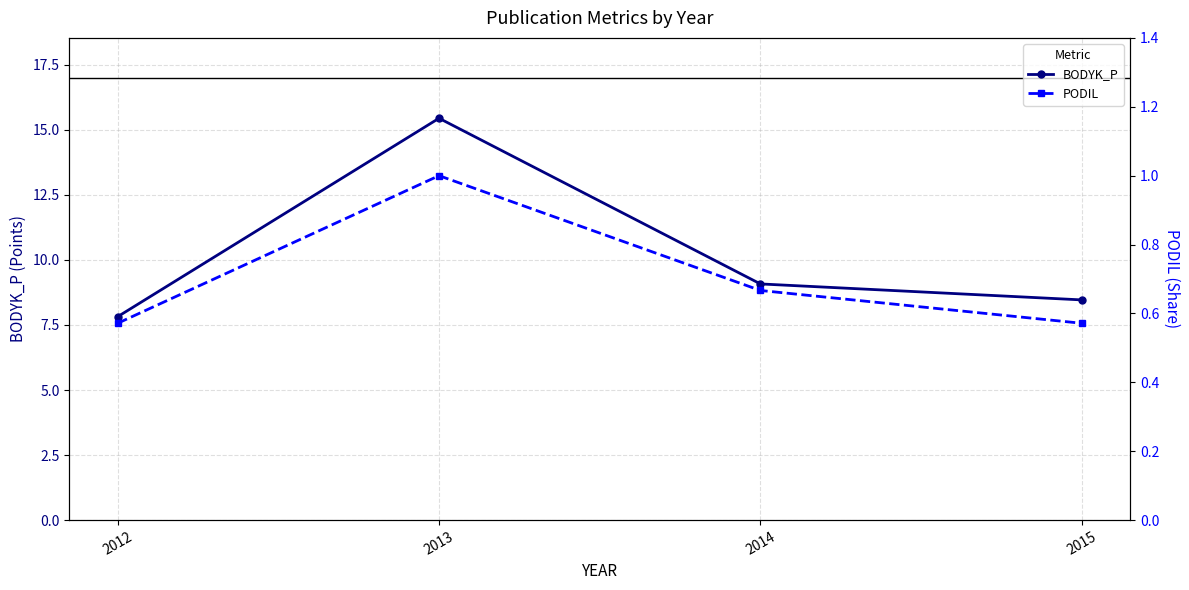

List the series in order of their peak value, lowest first.

PODIL, BODYK_P